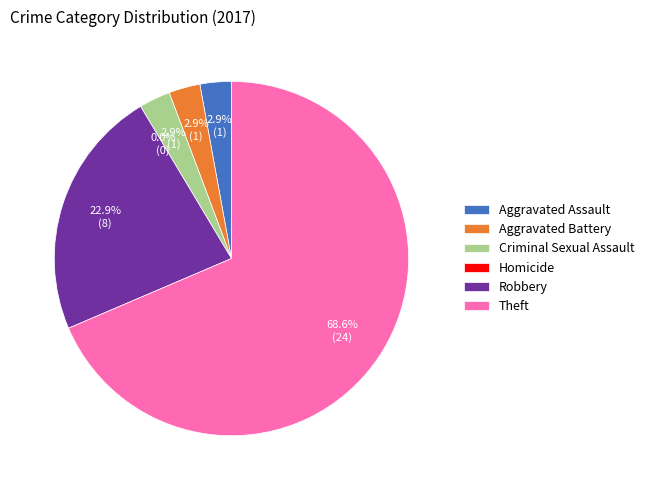

Which category accounts for the majority?

Theft